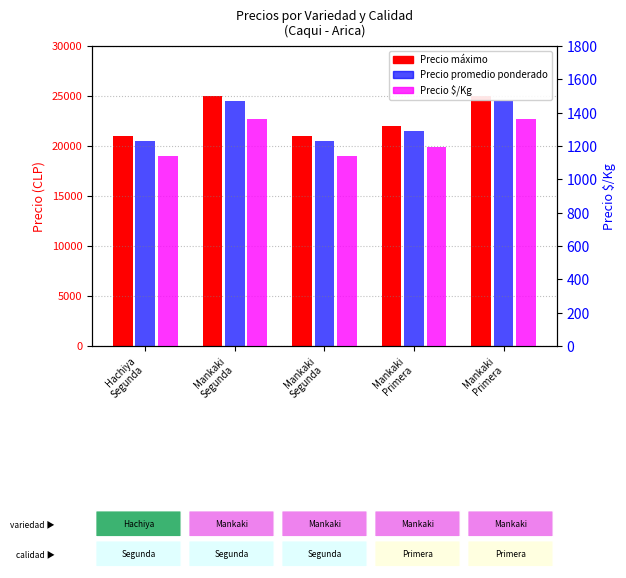

How many values in the Precio máximo series exceed 22000?

2